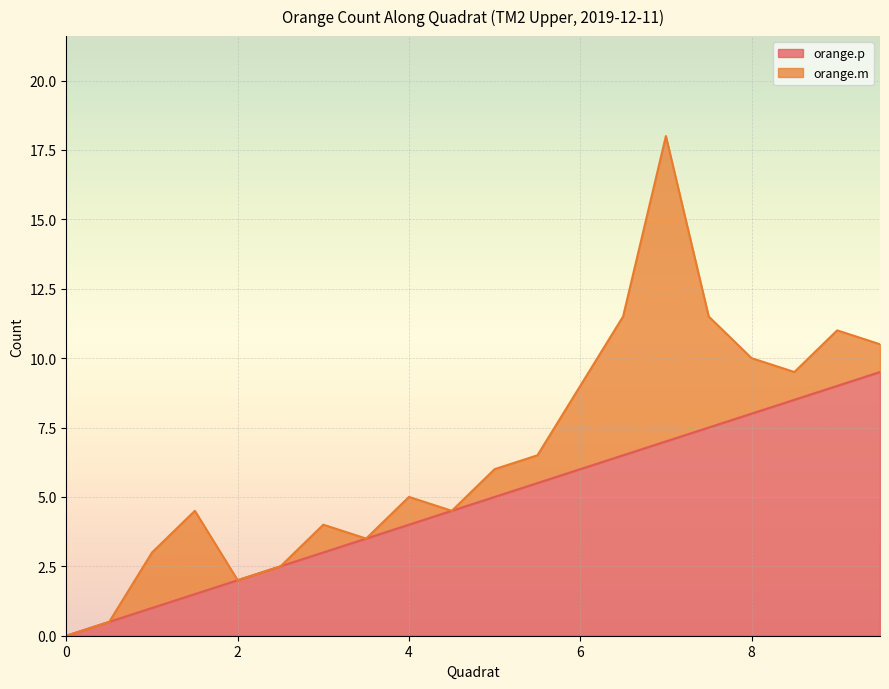

What is the label of the 10th point from the right?

5